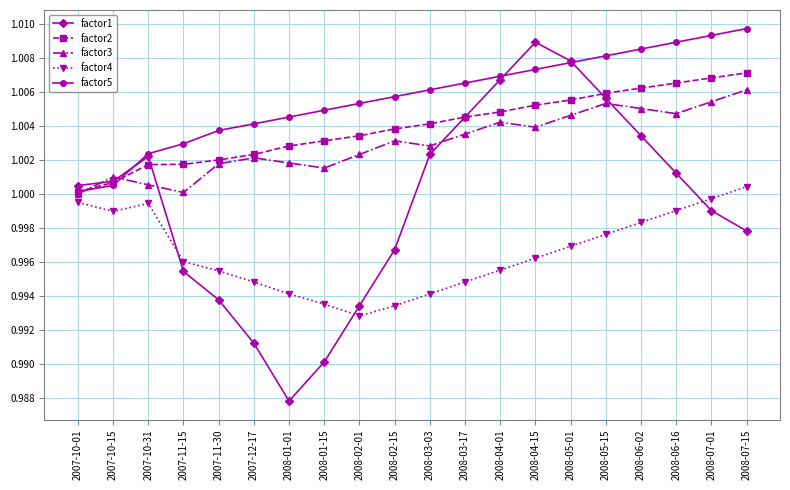

How many interior local peaks does the factor1 series have?

2